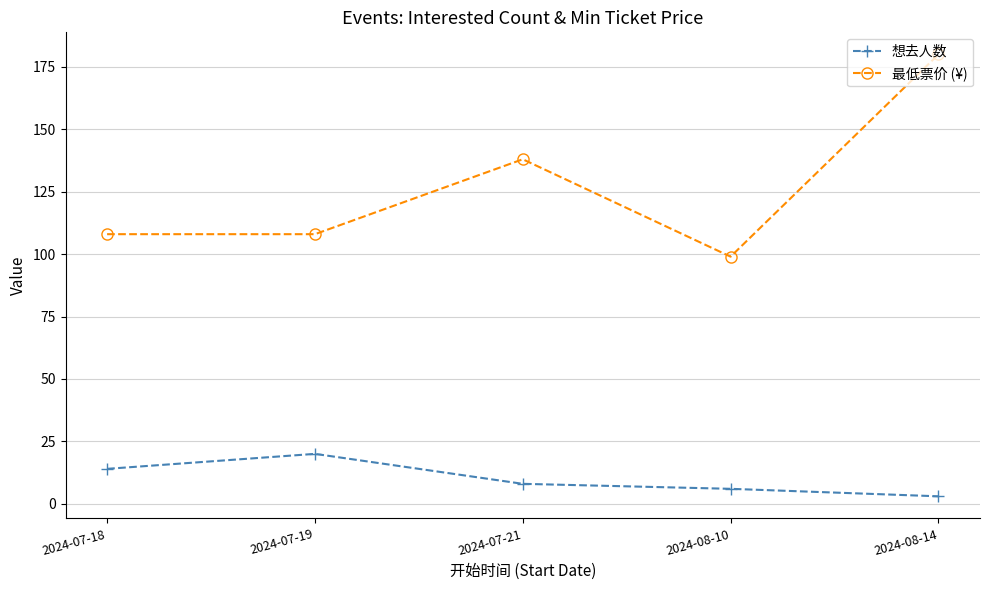

What is the smallest value displayed?

3